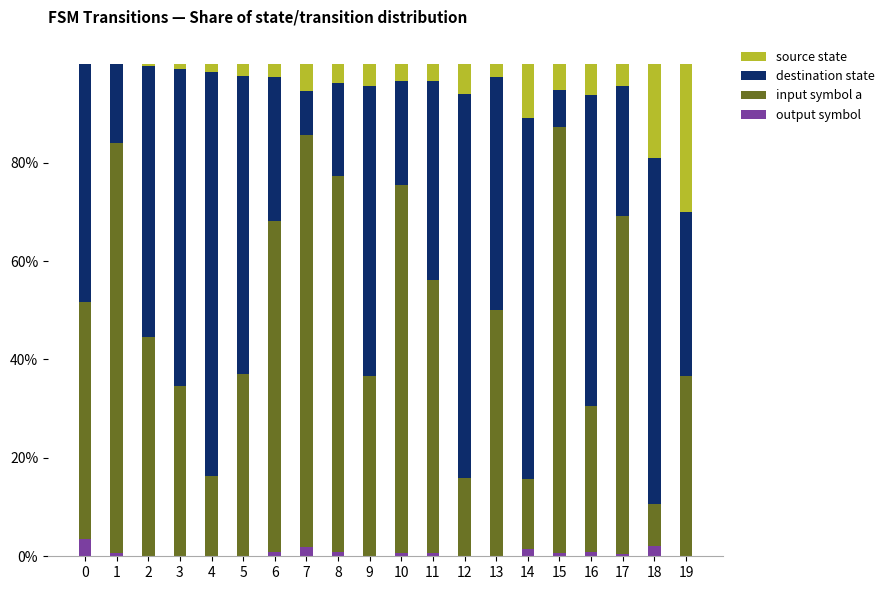

What are all the series names shown in the legend?

source state, destination state, input symbol a, output symbol